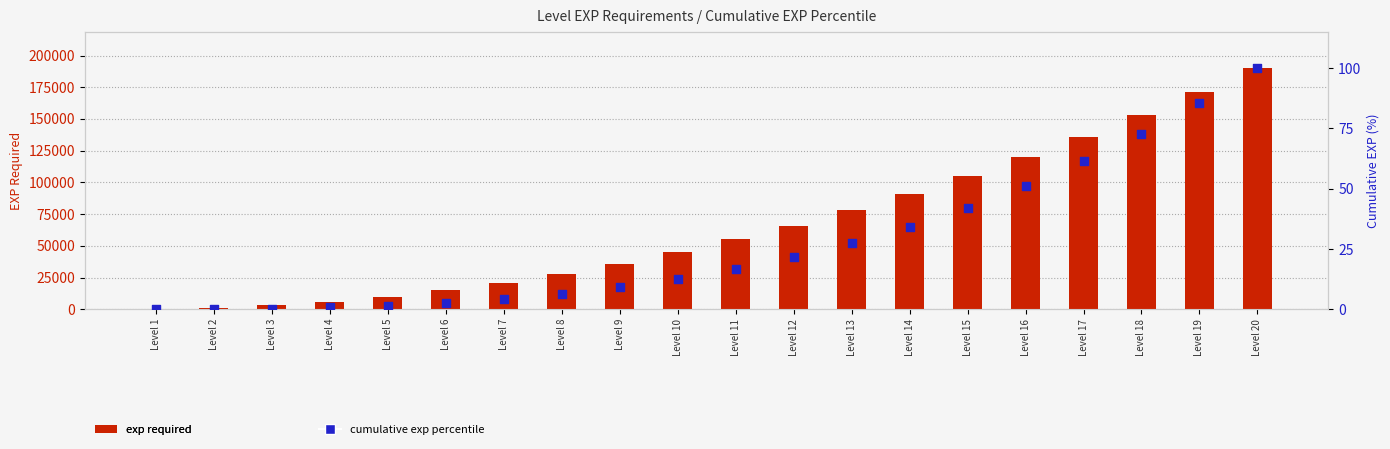

Is the value of exp required at Level 20 greater than the value of cumulative exp percentile at Level 9?

Yes